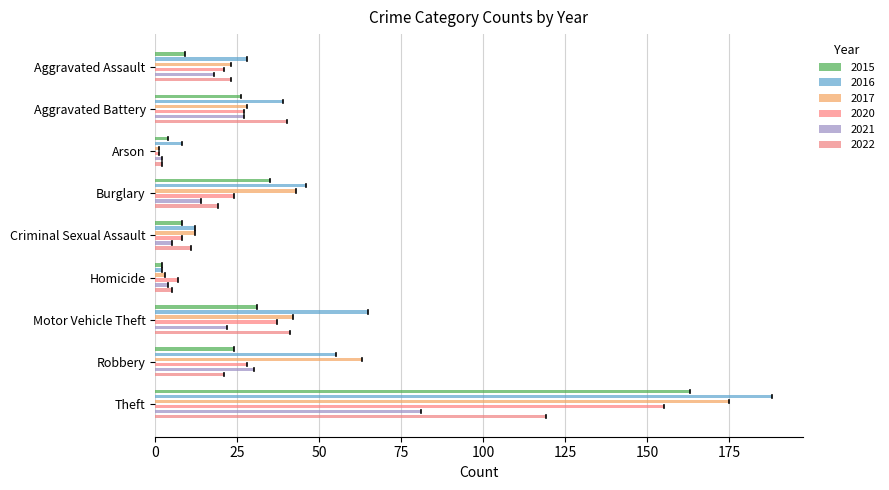

Is the value of 2020 at Aggravated Battery greater than the value of 2021 at Motor Vehicle Theft?

Yes